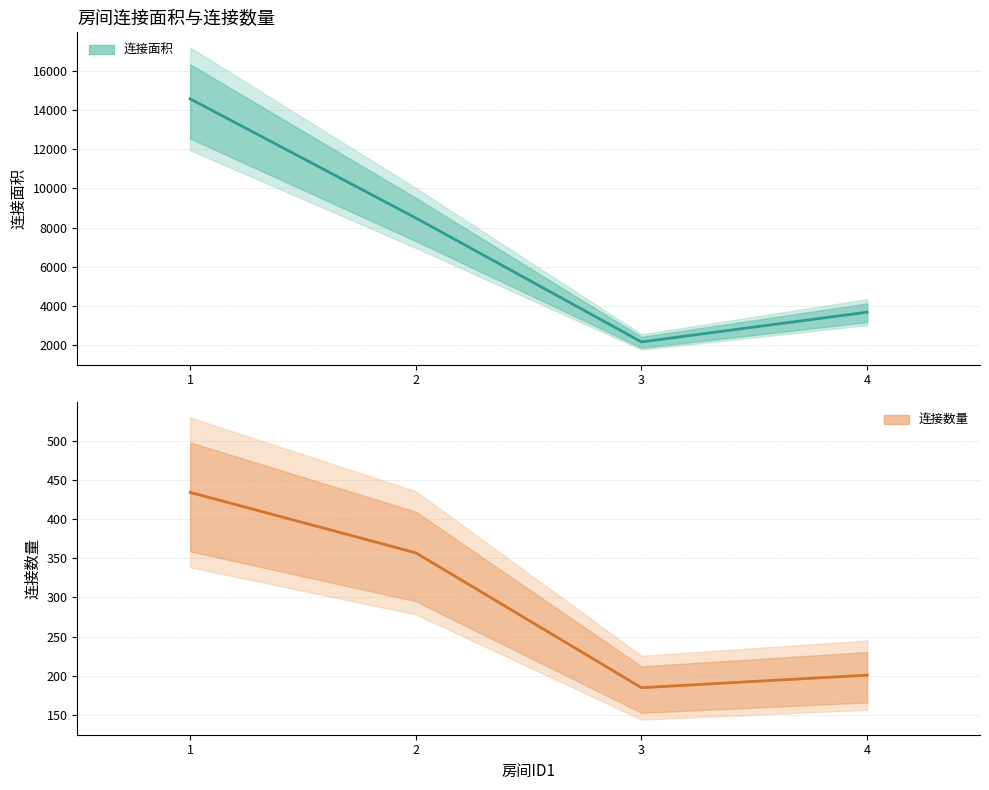

Does the chart display data point markers on the line(s)?

No